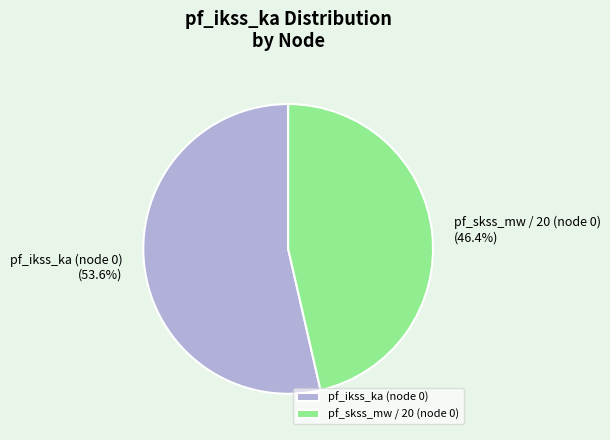

Combined, do pf_skss_mw / 20 (node 0) and pf_ikss_ka (node 0) account for over 50%?

Yes